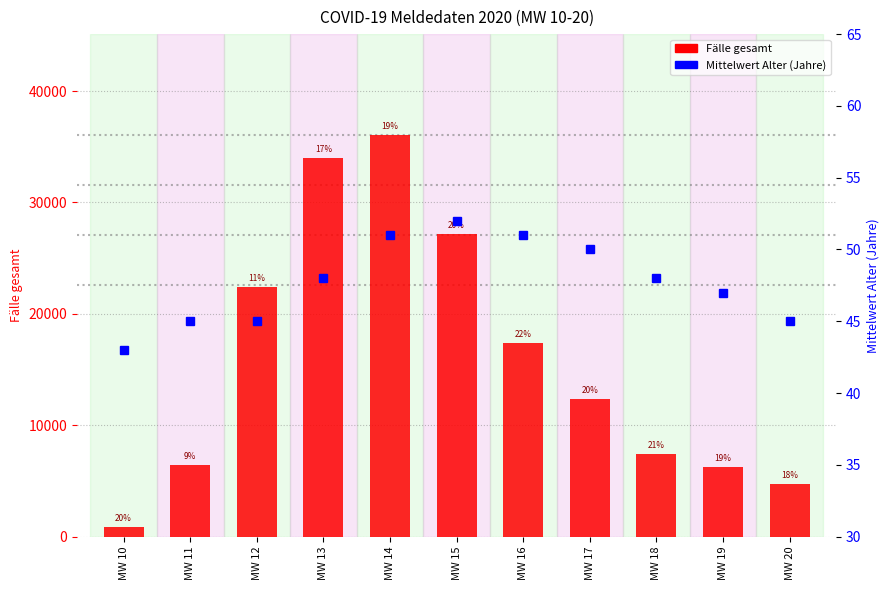

Rank the series at MW 19 from highest to lowest value.

Fälle gesamt, Mittelwert Alter